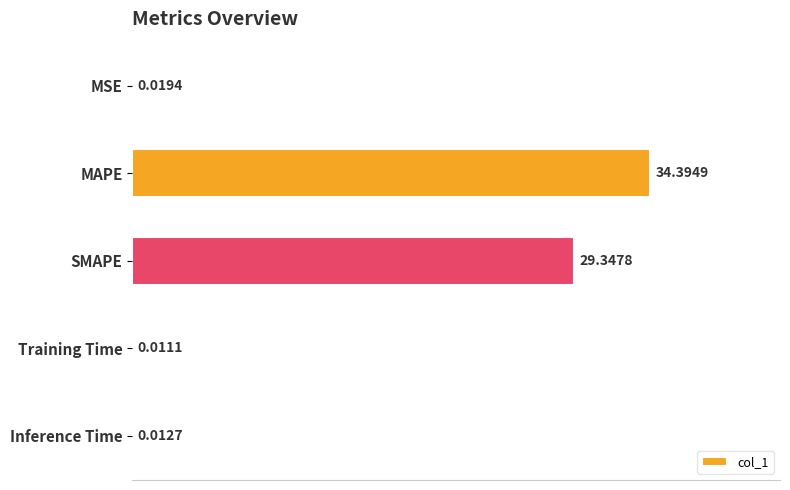

Which has a higher value, SMAPE or Inference Time?

SMAPE